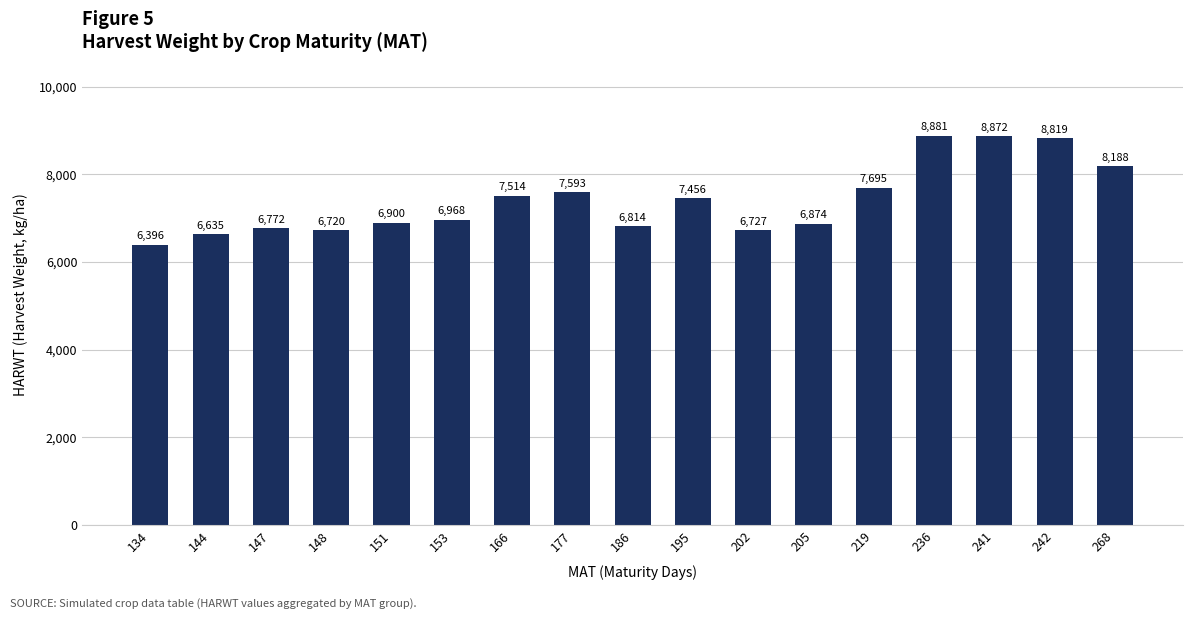

The chart shows a value of 2350 at 177. True or false?

False